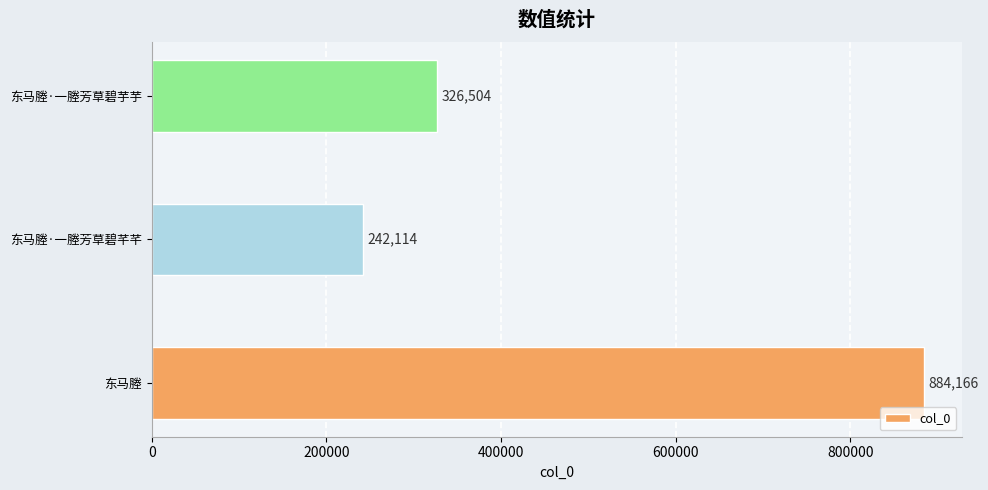

The chart shows a value of 1359990 at 东马塍. True or false?

False